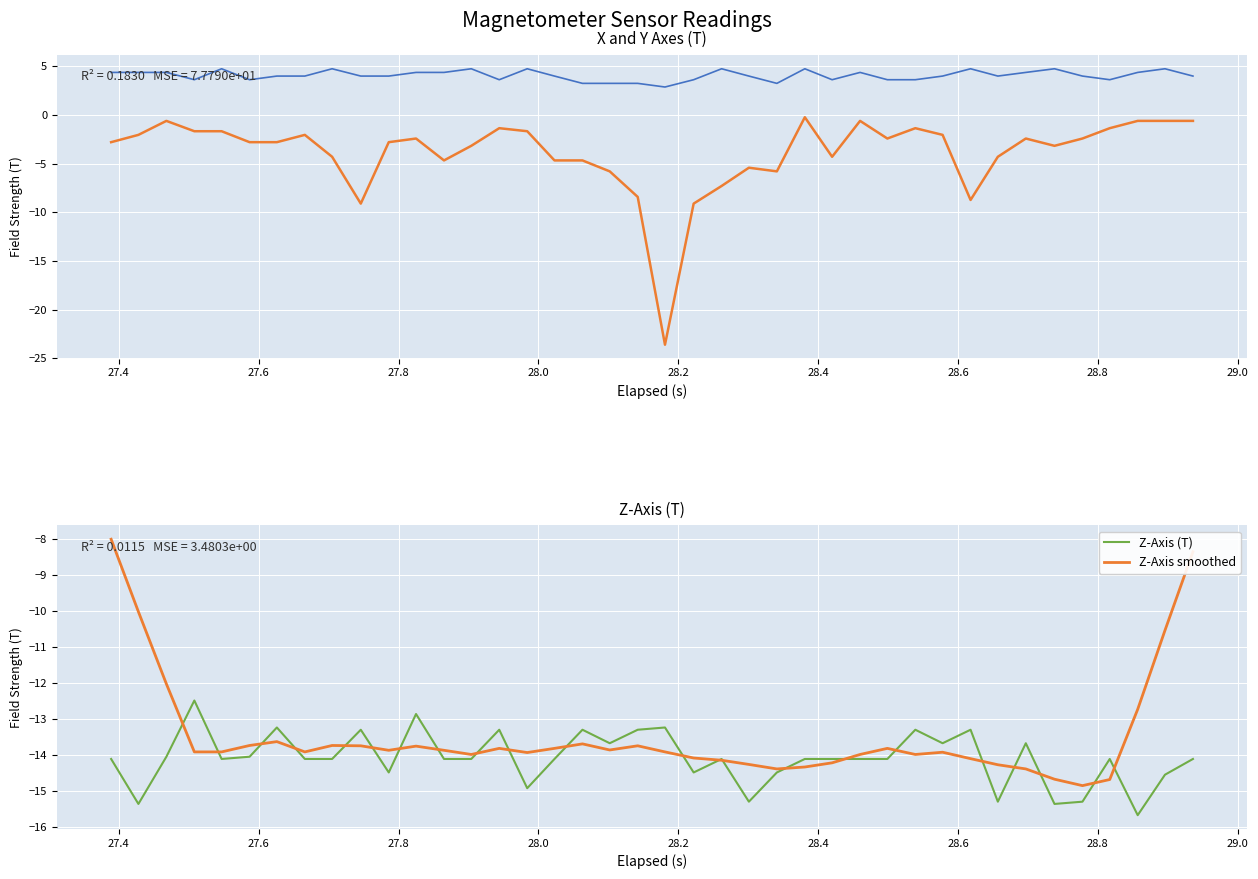

How many times do Y-Axis (T) and Z-Axis smoothed cross each other?

2